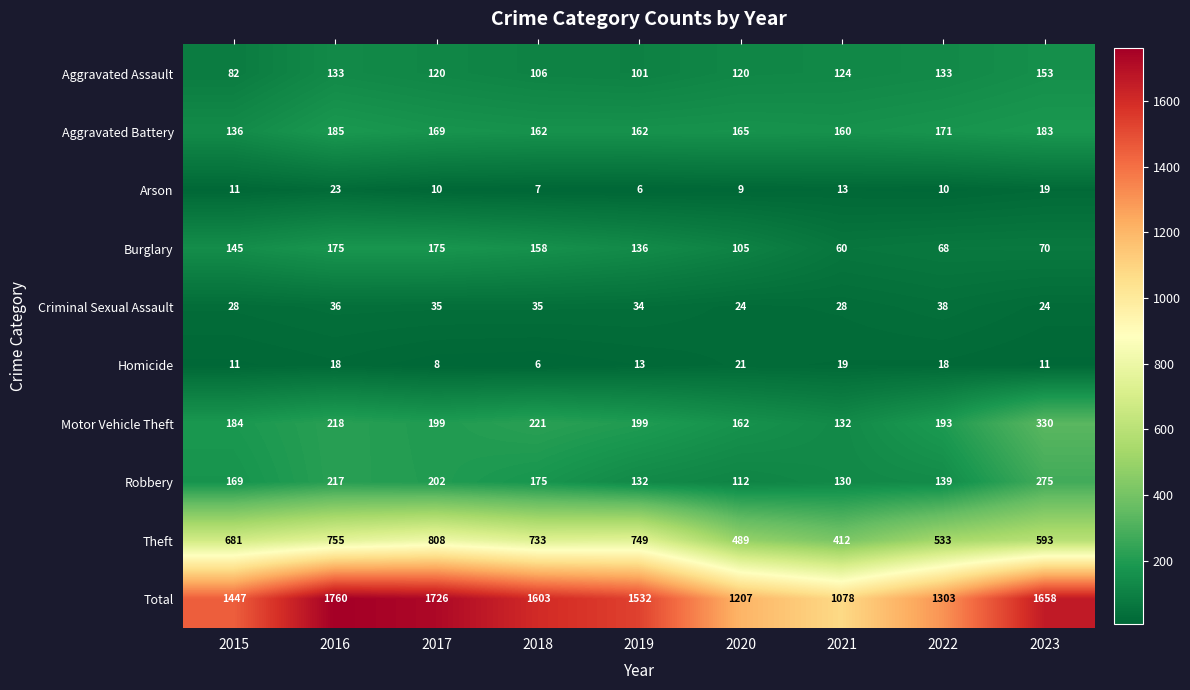

At which label does Aggravated Assault reach its peak?

2023